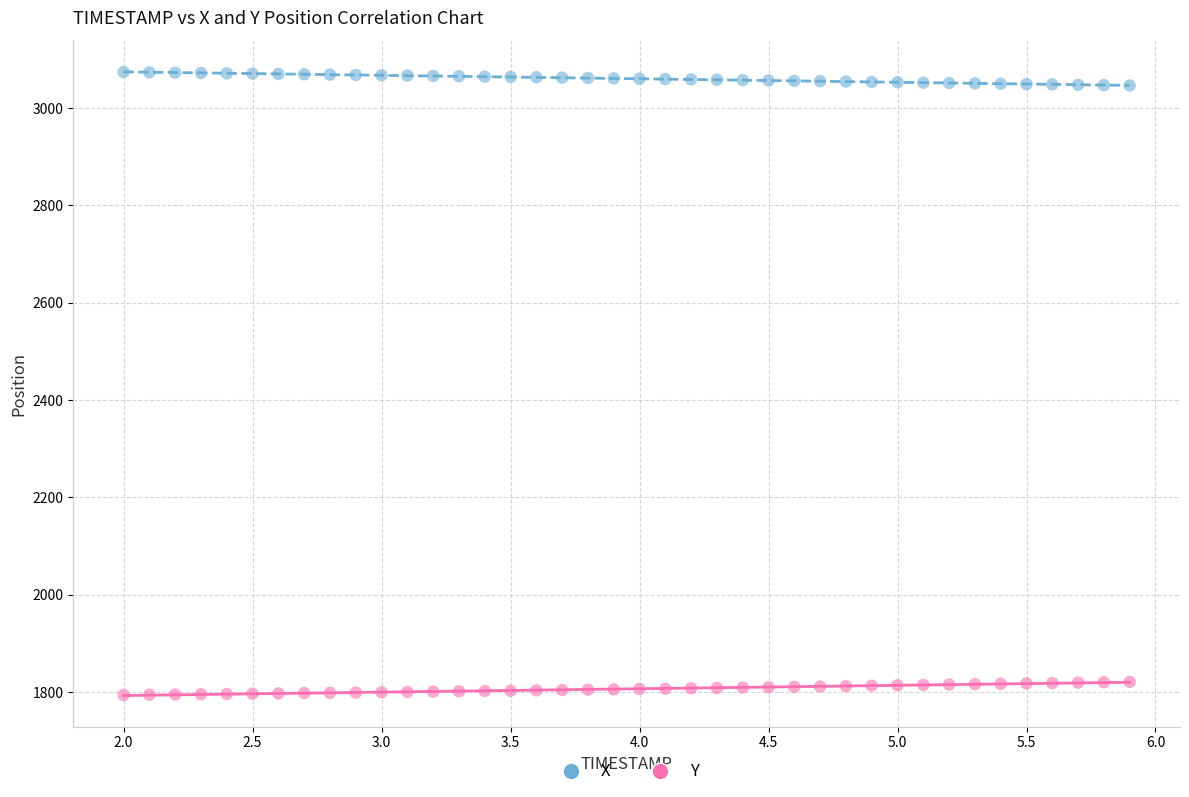

Which series reaches the minimum Y coordinate?

Y